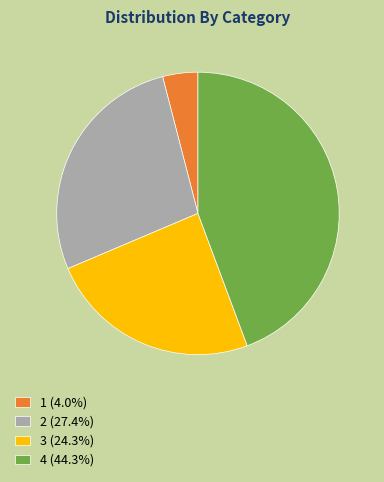

Approximately how many times larger is the value at 2 (27.4%) compared to 4 (44.3%)?

0.6